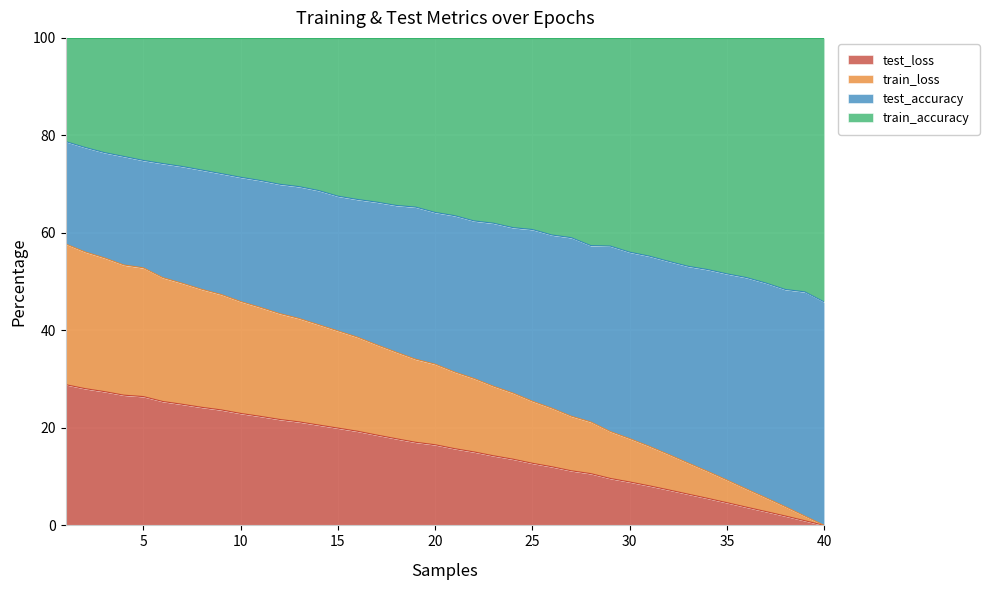

What is the total value across all series at 15?

100.0